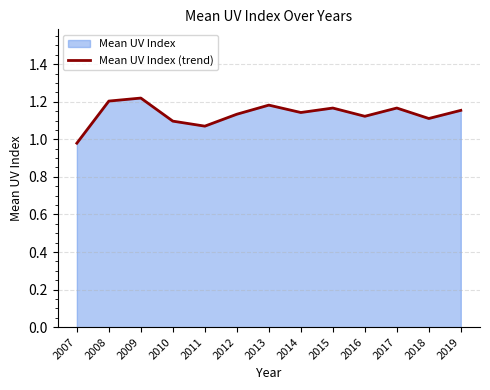

The chart shows a value of 0.4 at 2007. True or false?

False